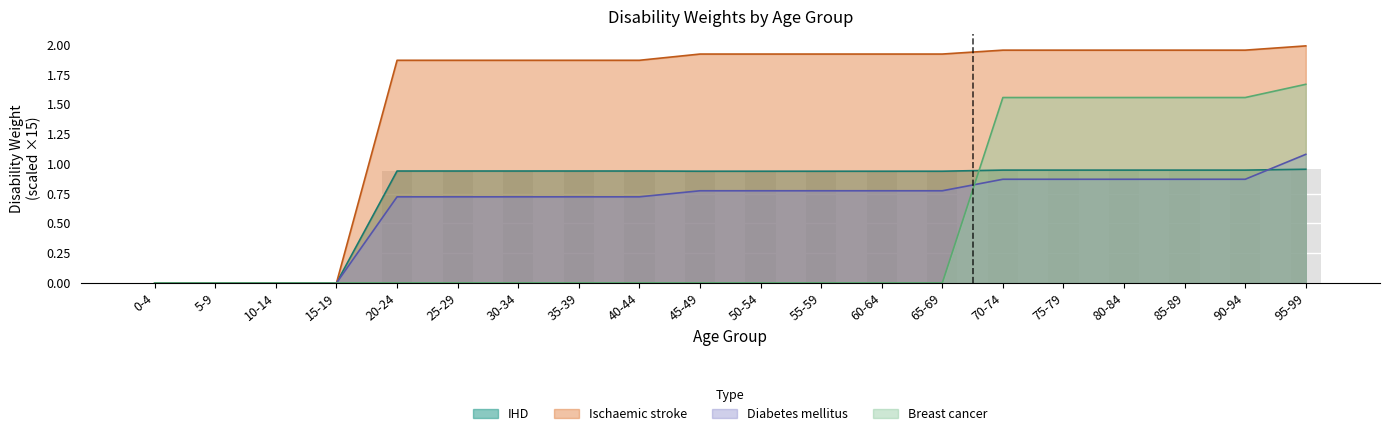

True or false: Breast Cancer has a value of 0.3 at 85-89.

False